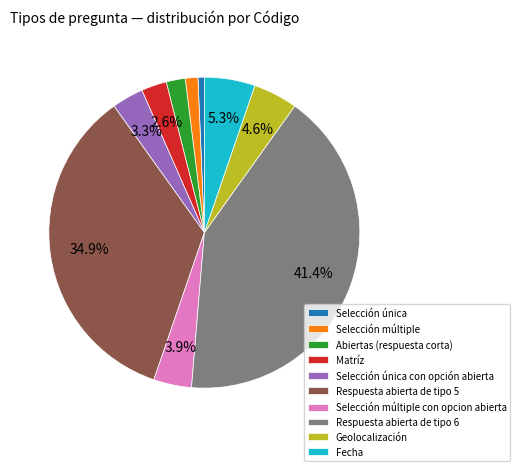

To the nearest percent, what is the difference between the Abiertas (respuesta corta) and Selección múltiple con opcion abierta slice percentages?

2%